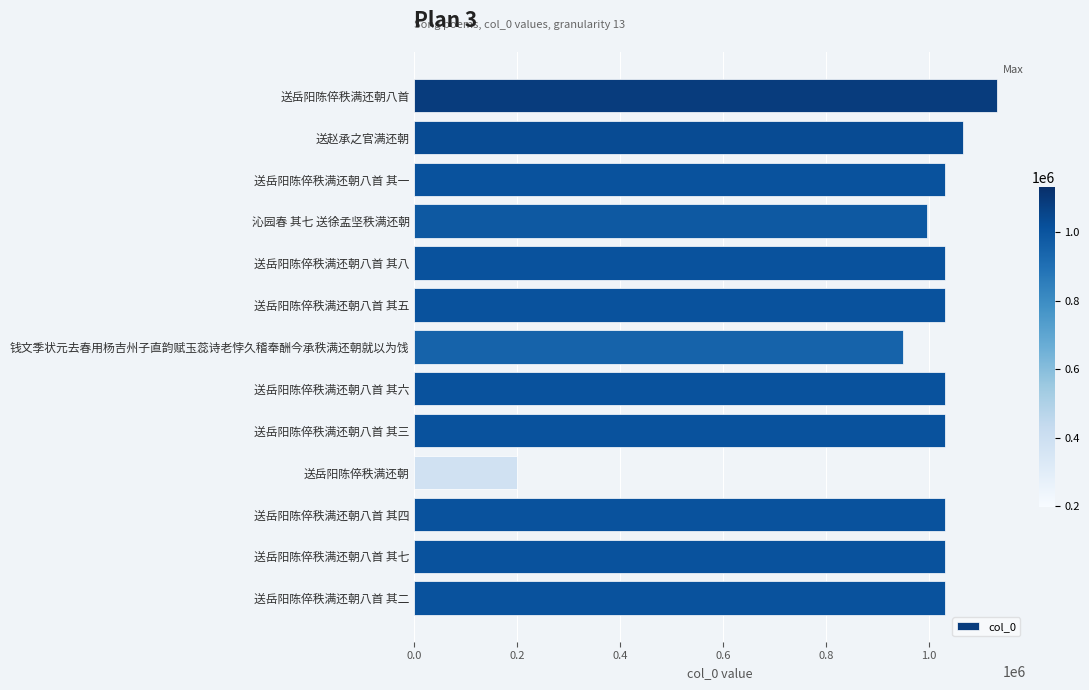

What is the label of the 8th bar from the top?

送岳阳陈倅秩满还朝八首 其六